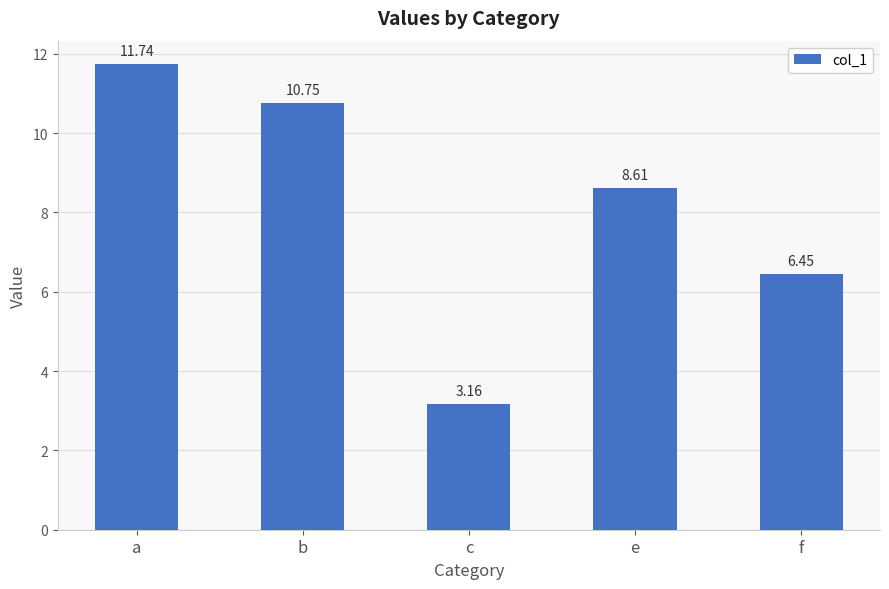

What is the label of the 4th bar from the right?

b